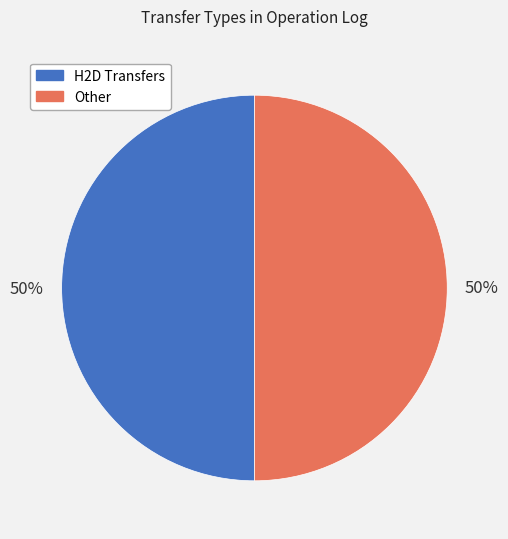

Is the sum of H2D Transfers and Other greater than half?

Yes